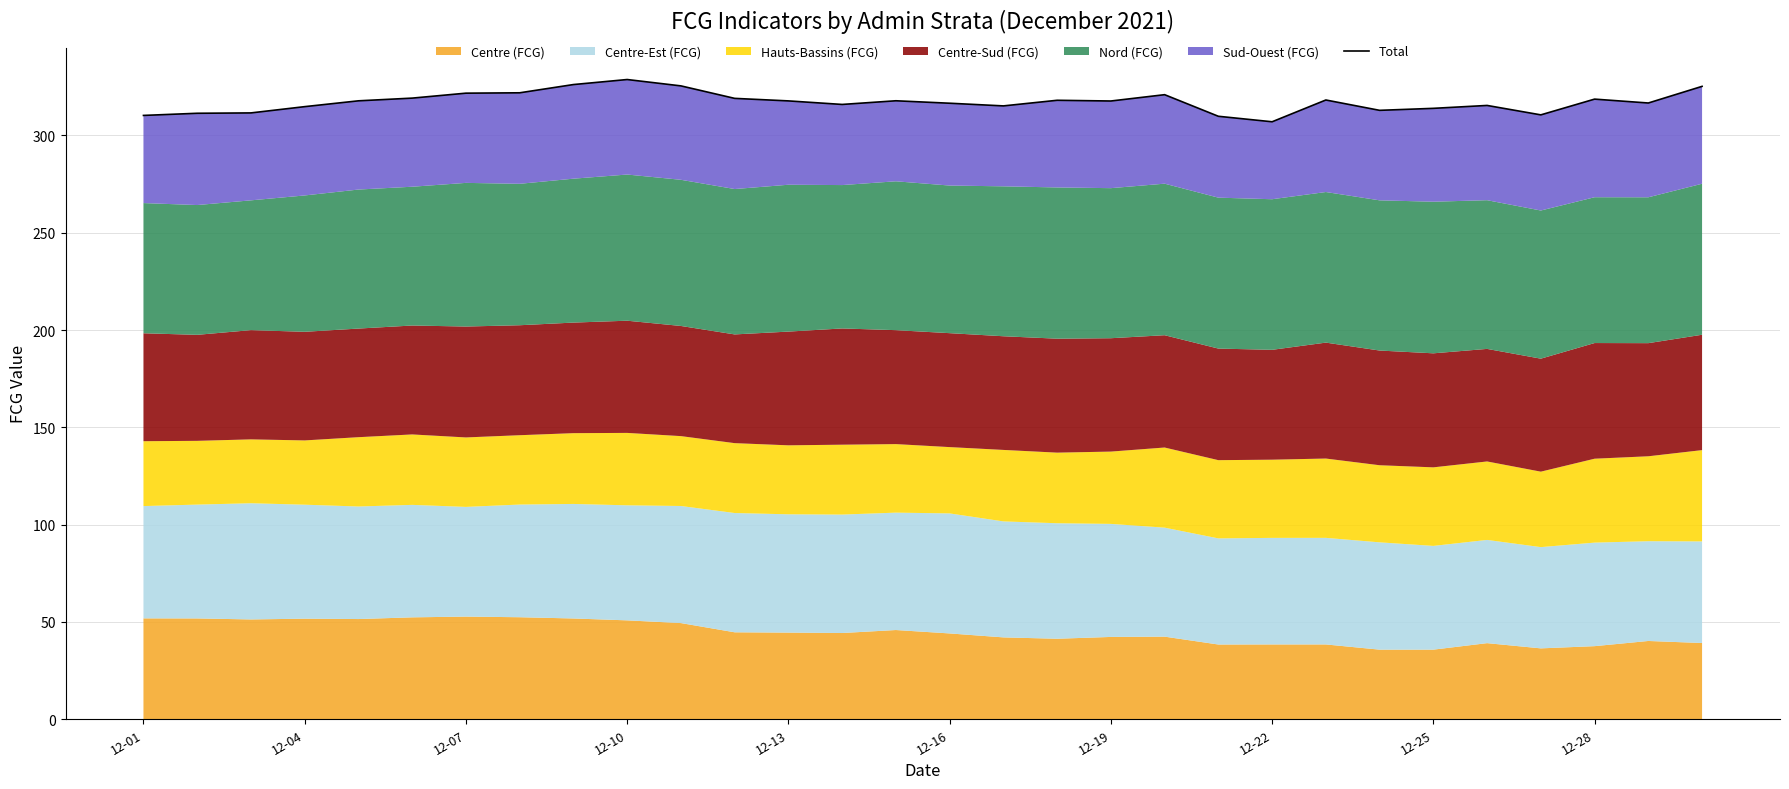

The chart shows a value of 193.4 at 12-28. True or false?

False